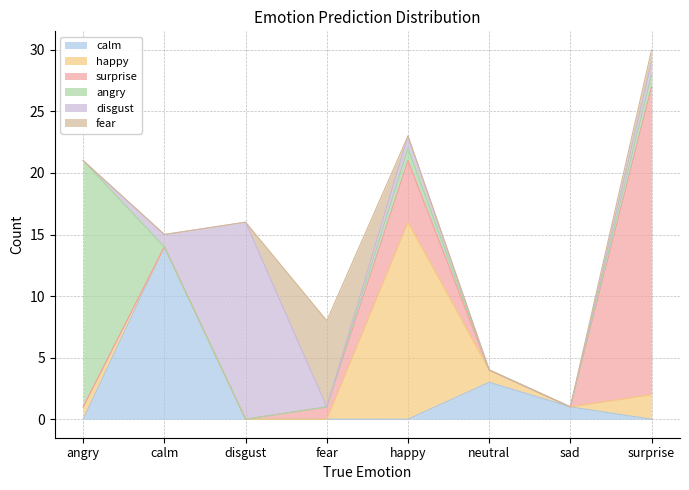

Between angry and calm, which series saw the biggest shift?

angry